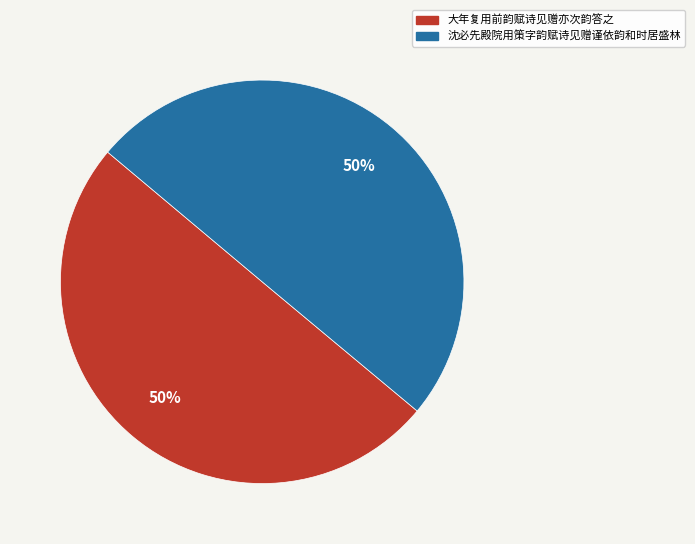

The 沈必先殿院用策字韵赋诗见赠谨依韵和时居盛林 slice represents 62% of the pie. True or false?

False